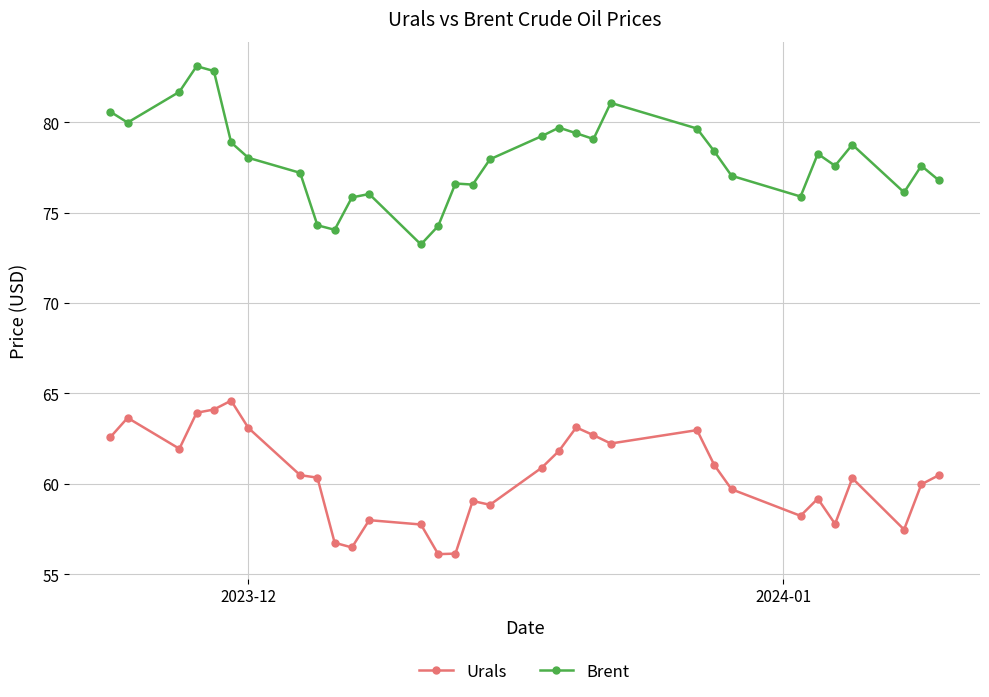

How many categories are shown in the chart?

32